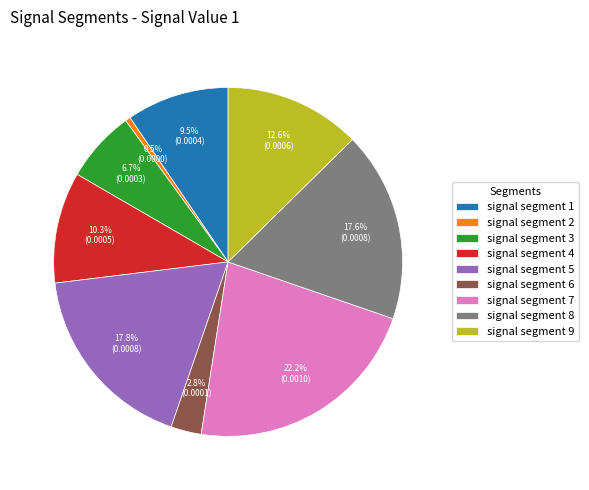

The signal segment 3 slice represents 7% of the pie. True or false?

True